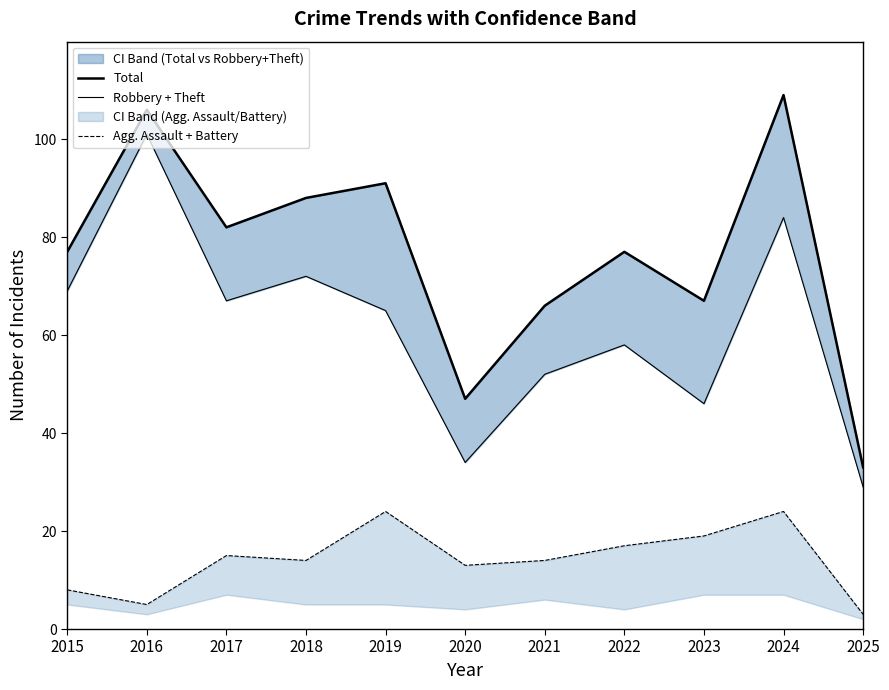

True or false: Agg. Assault + Battery has more than 1 interior local peaks.

True